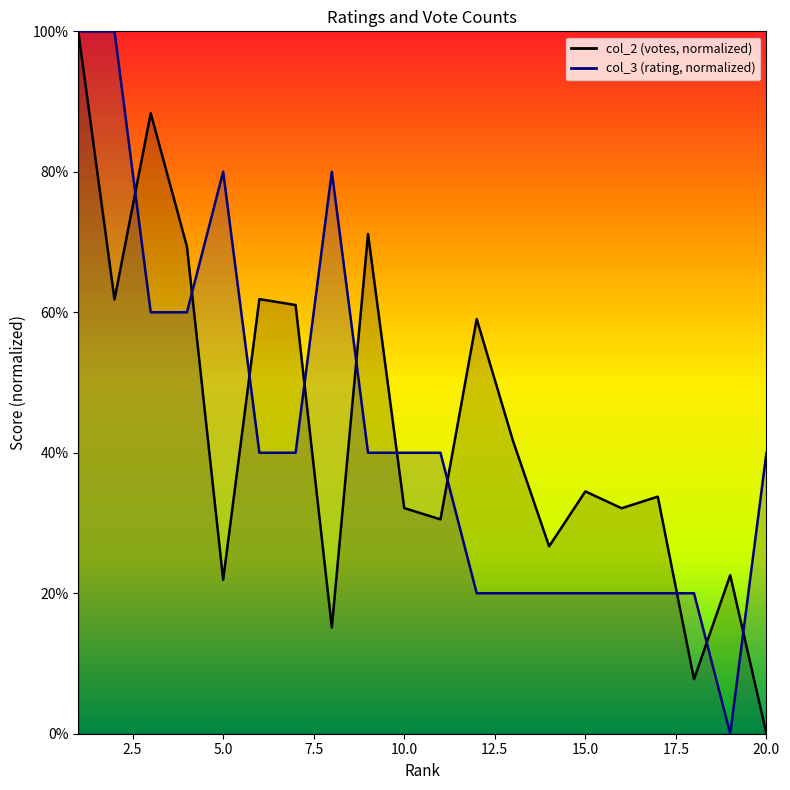

What is the value of the col_2 point at the 7th from the left?

61.0